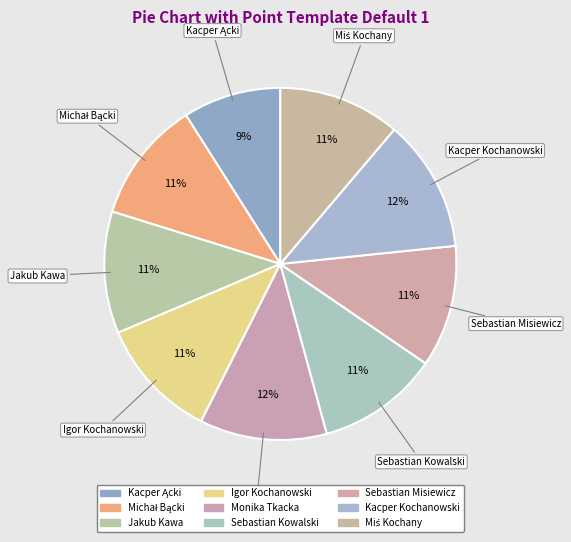

How many segments does this pie chart have?

9